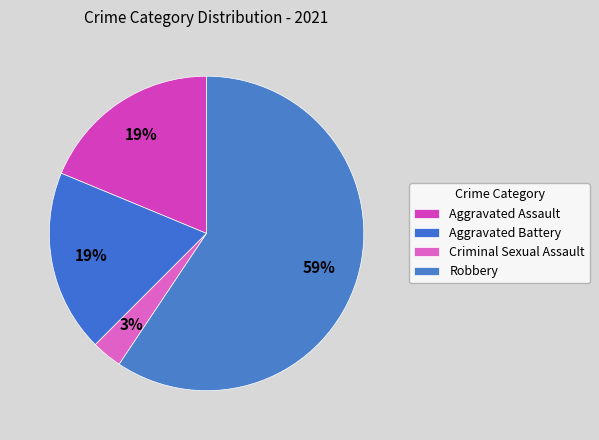

To the nearest percent, what percentage of the pie is Aggravated Assault?

19%